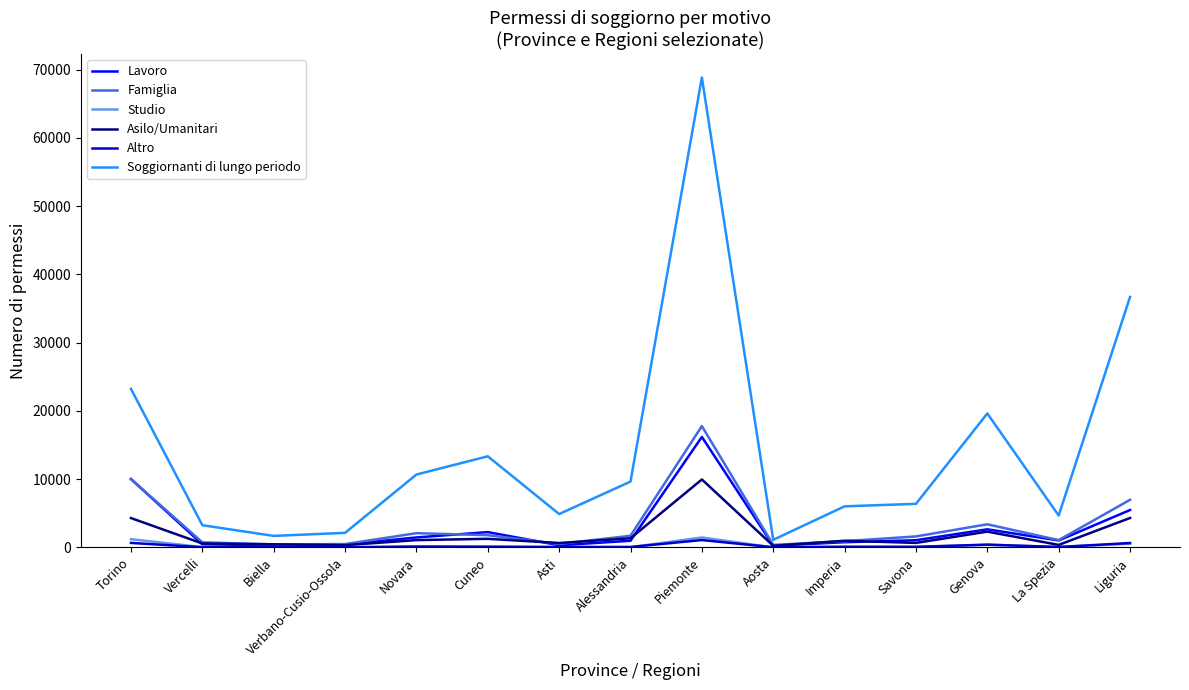

What position from the right is Biella?

13